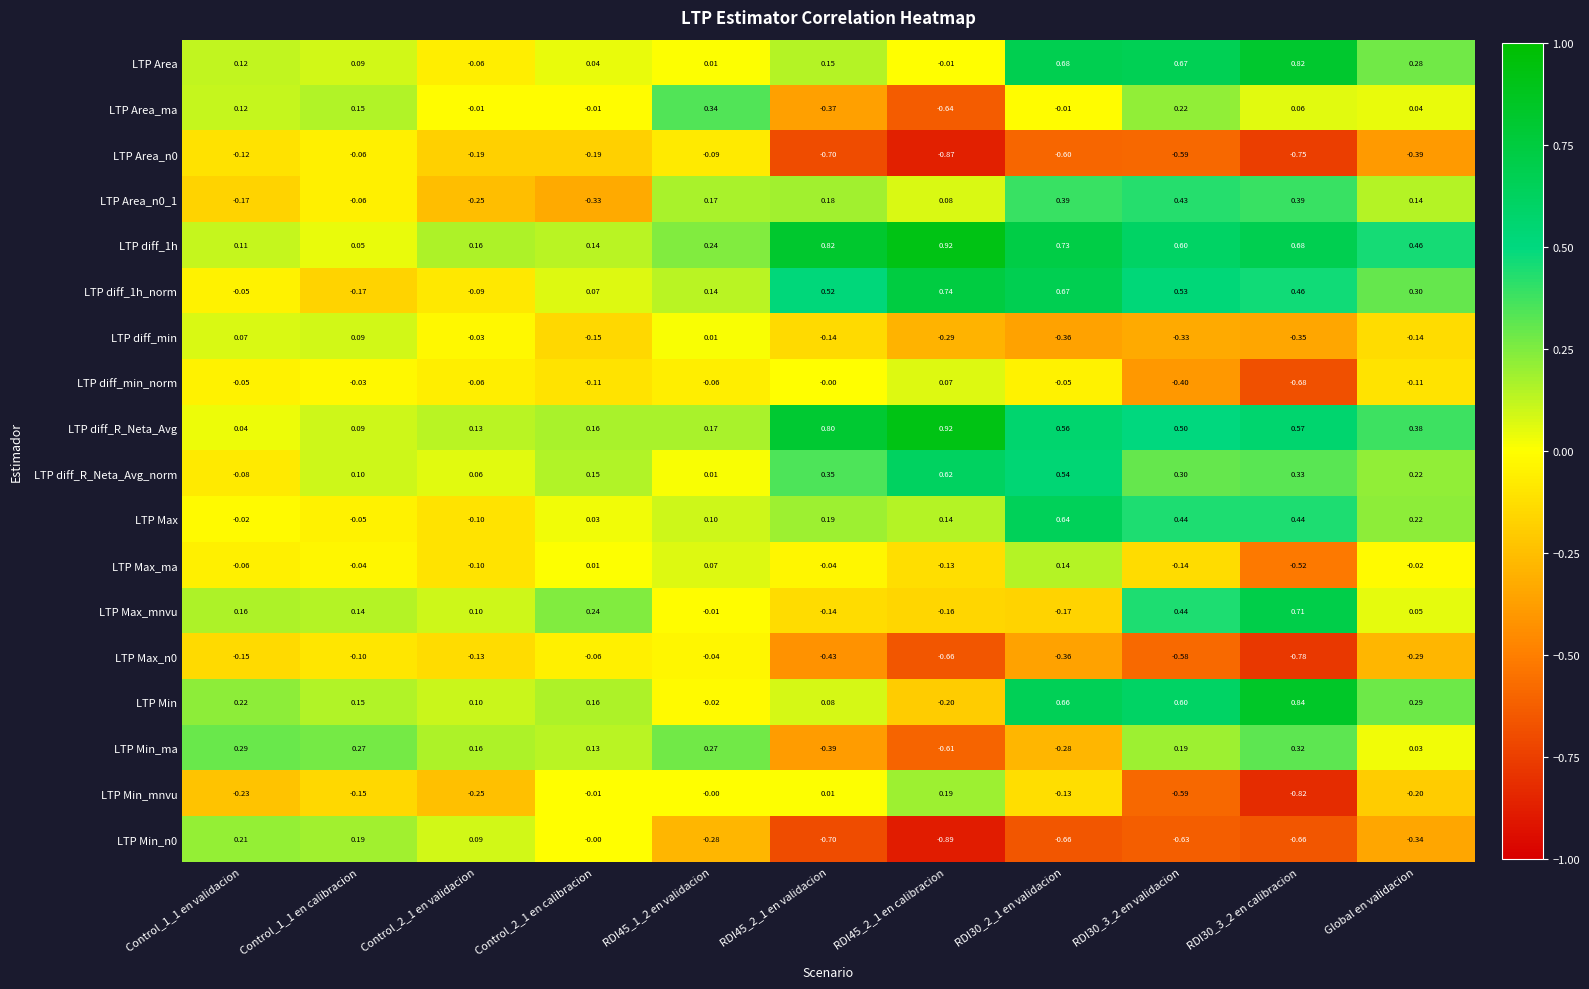

Between Control_1_1 en validacion and Control_1_1 en calibracion, which series saw the biggest shift?

LTP diff_R_Neta_Avg_norm